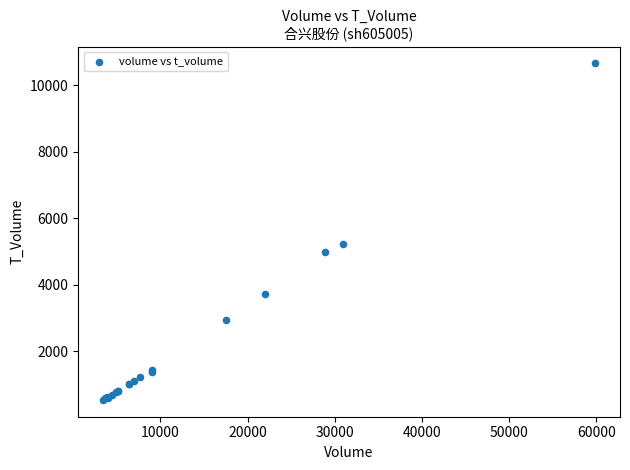

What Y value in the scatter plot is closest to 5598?

5218